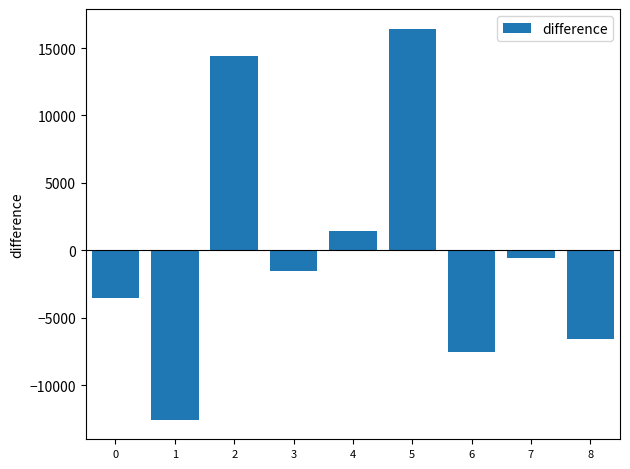

What is the minimum value shown in the chart?

-12555.6